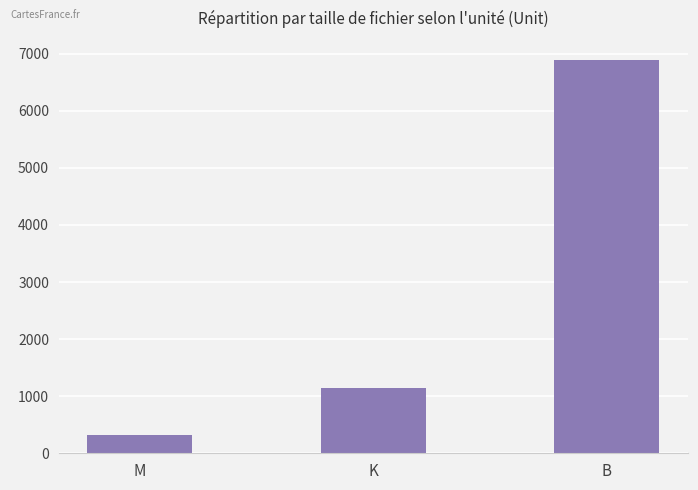

What is the change in value from M to K?

+823.4